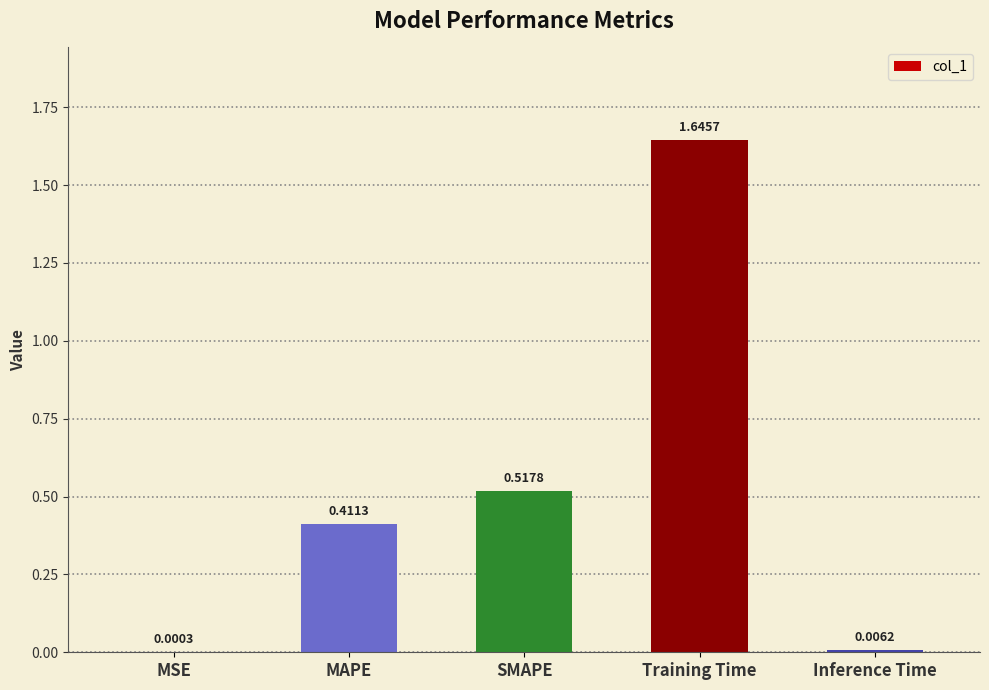

What is the sum of all values?

2.6